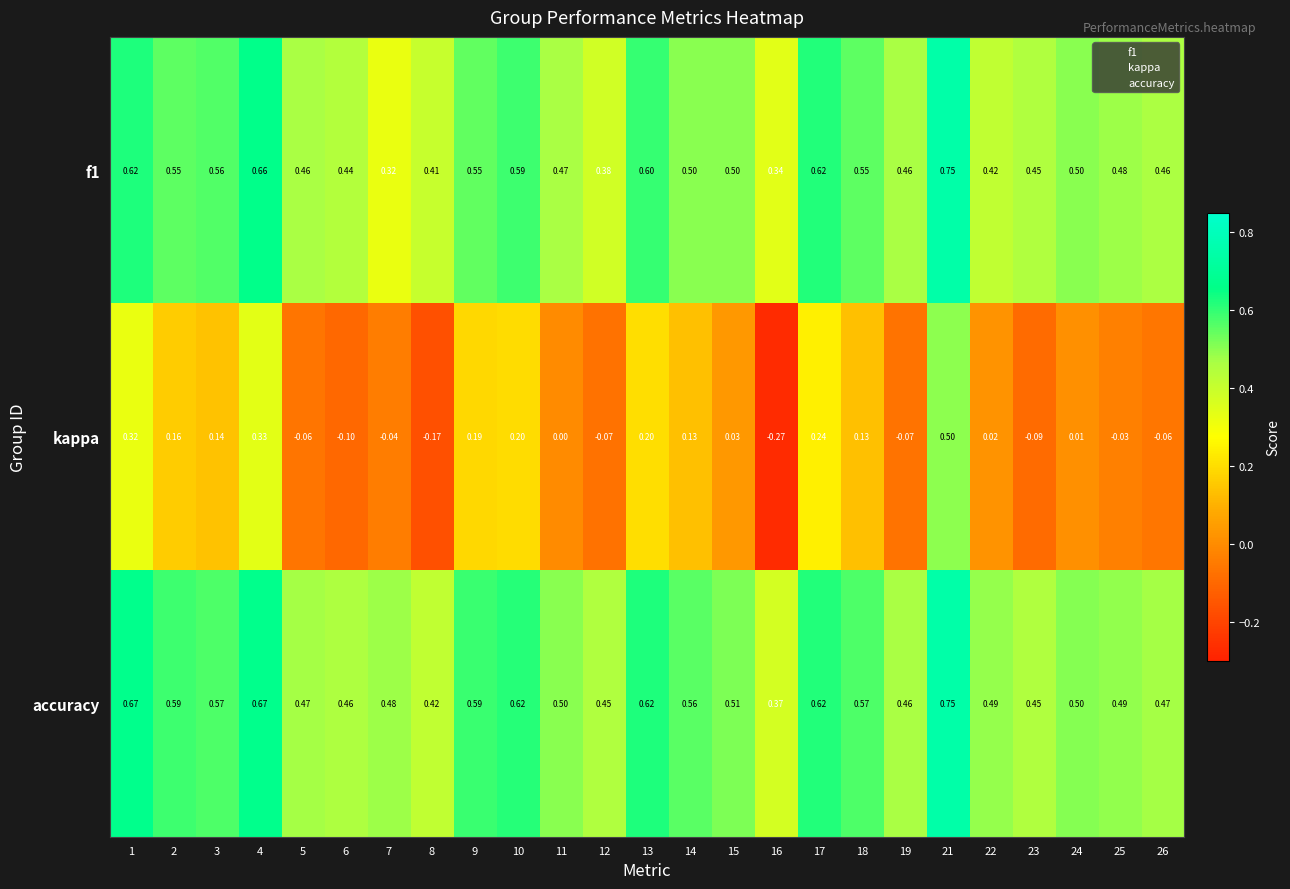

Is the value of f1 at 19 greater than the value of kappa at 13?

Yes